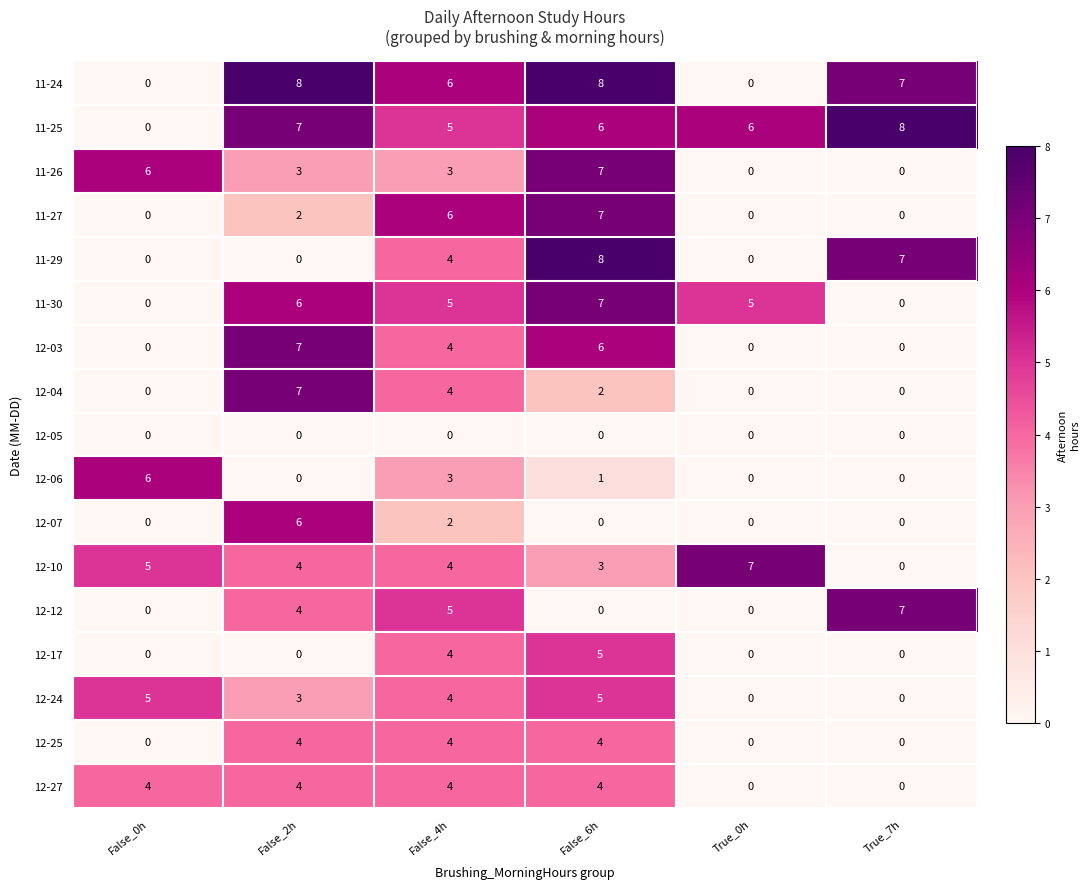

Count the number of data series in this chart.

17